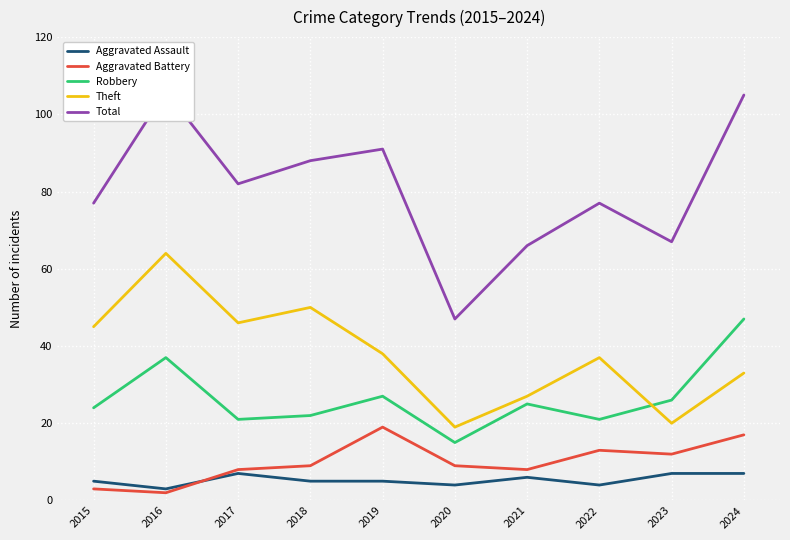

True or false: Aggravated Assault has more than 0 interior local peaks.

True